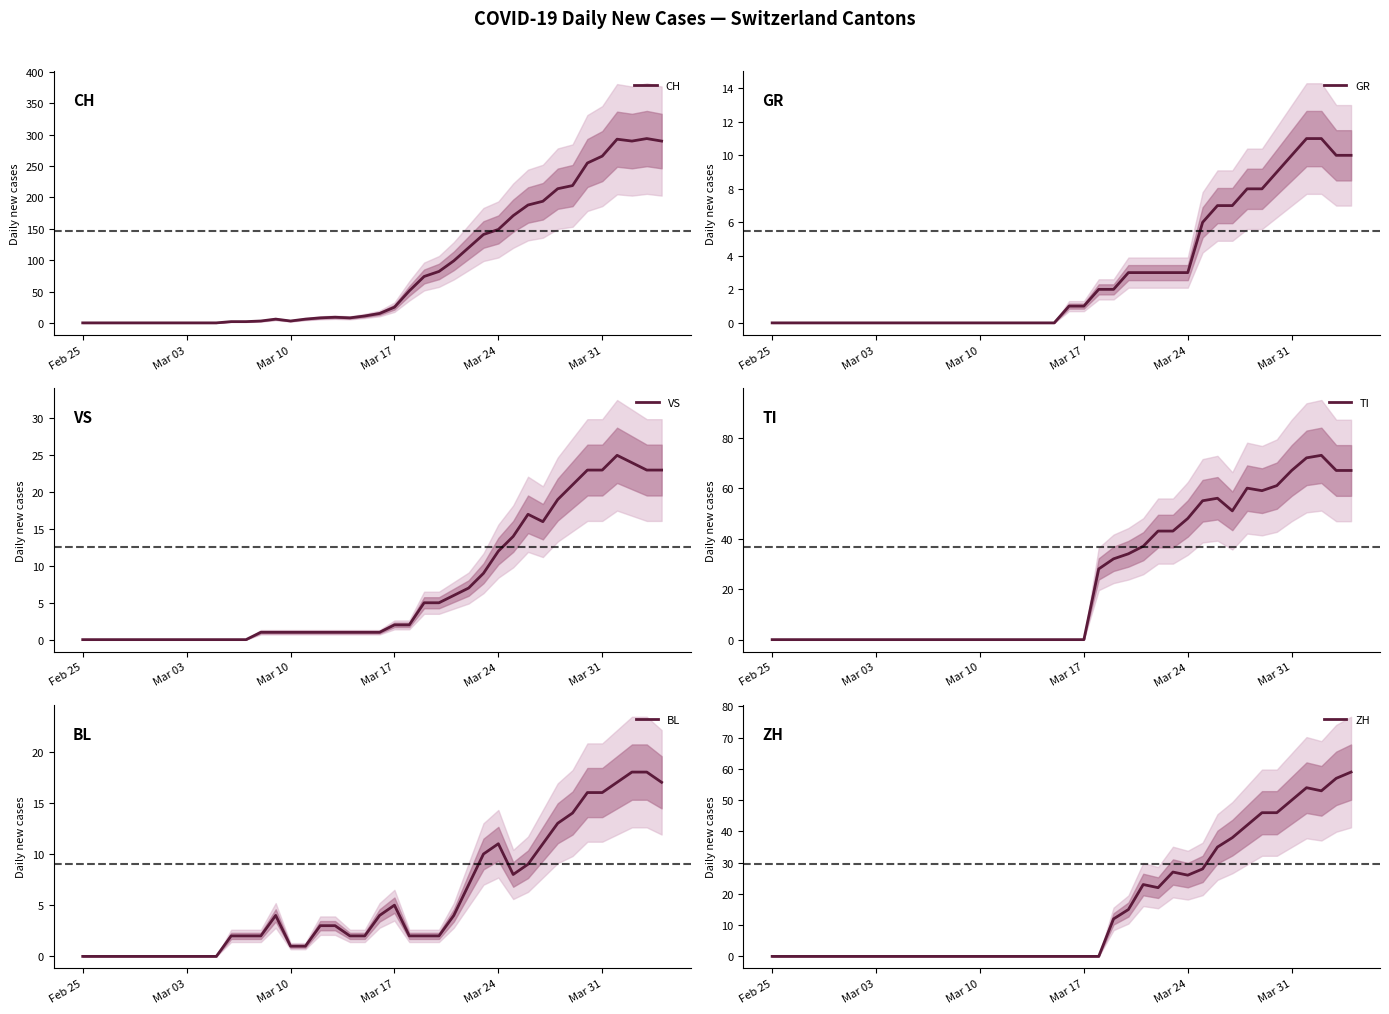

What is the highest value of the CH series?

294